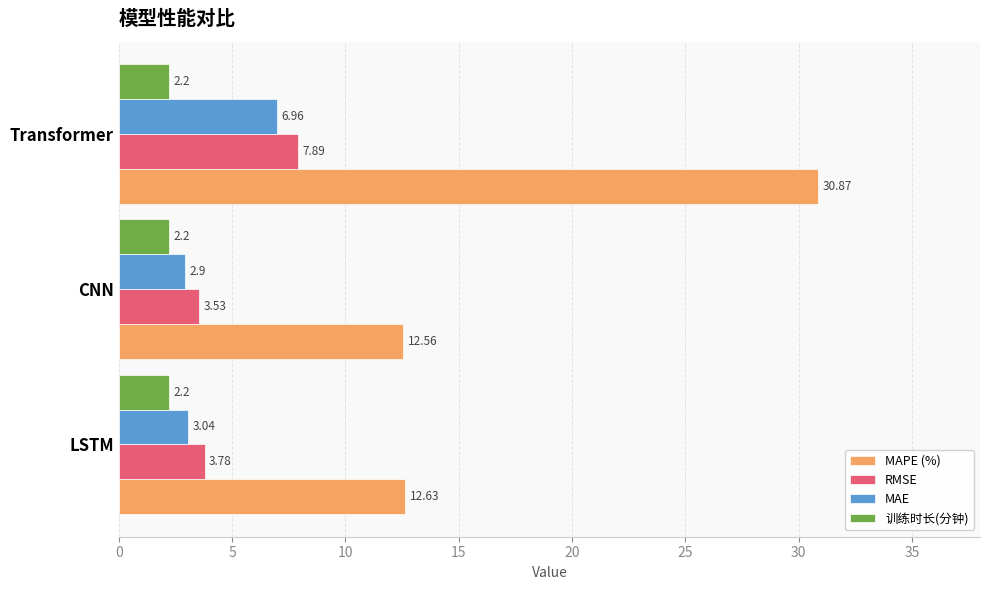

What is the average value of the MAPE (%) series?

18.7